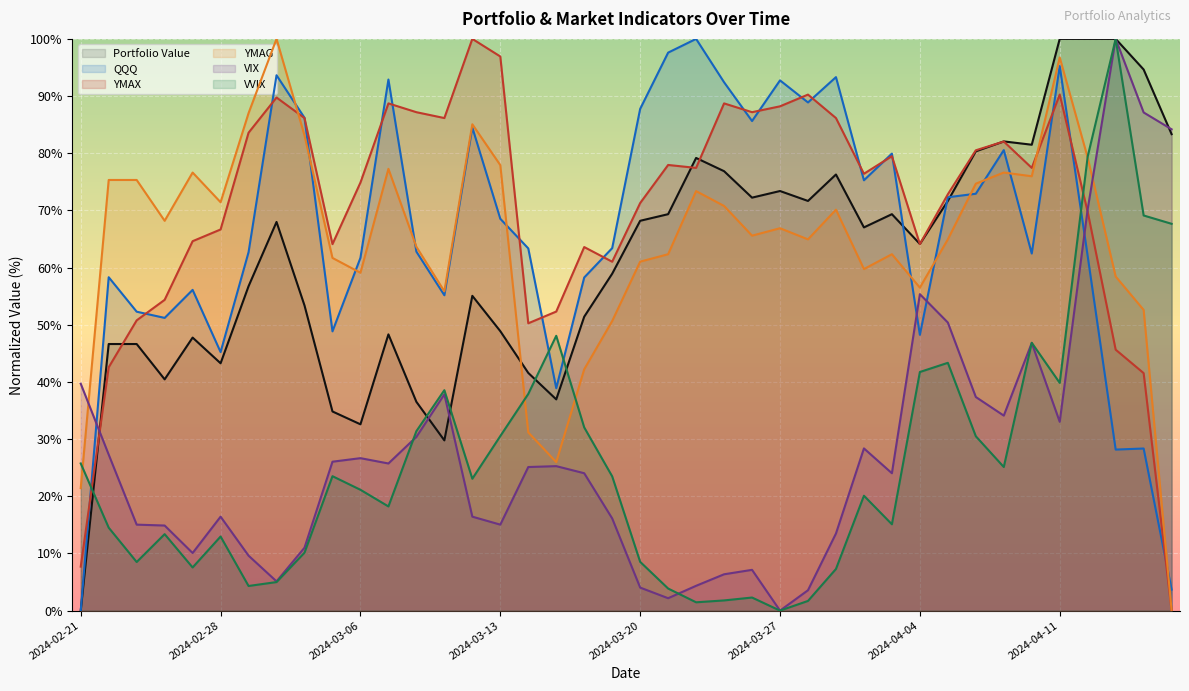

How many values in the VIX series exceed 25?

20